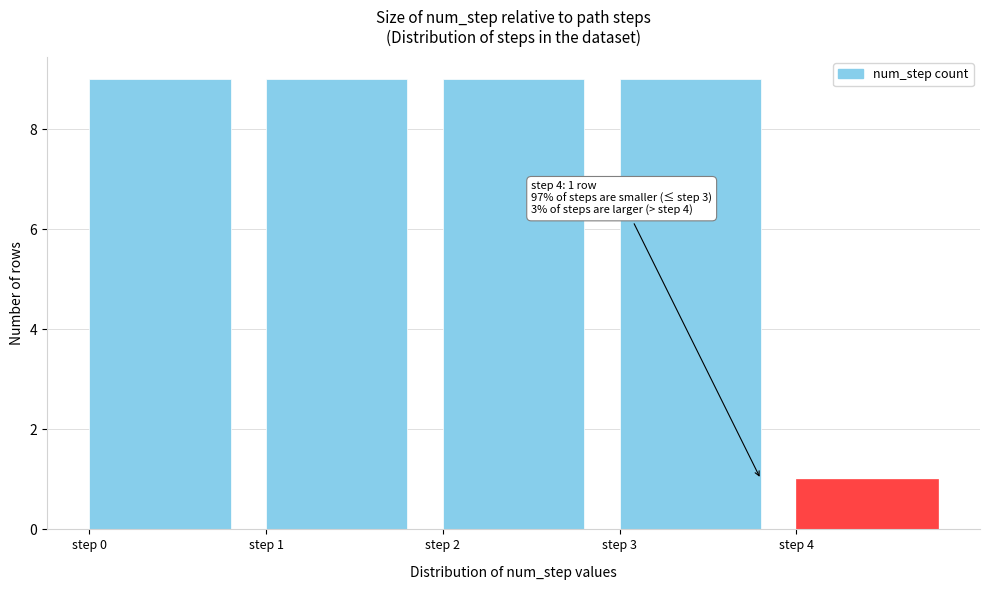

Reading left to right, extract all data points from this chart.

9	9	9	9	1